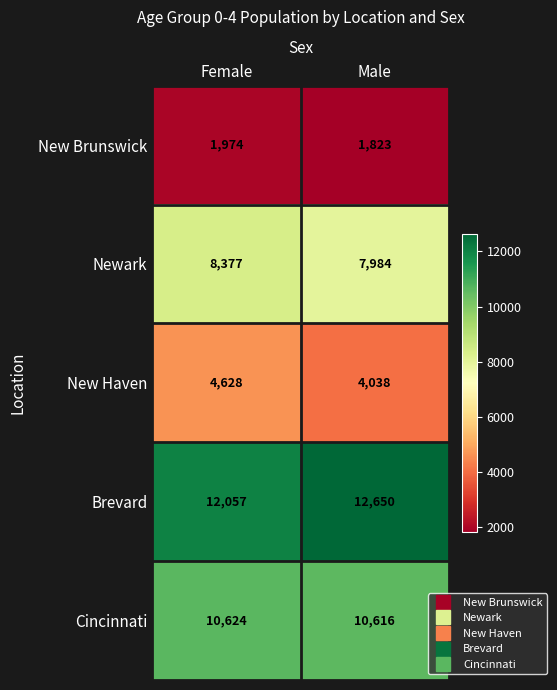

At which category is the sum across all series the highest?

Female